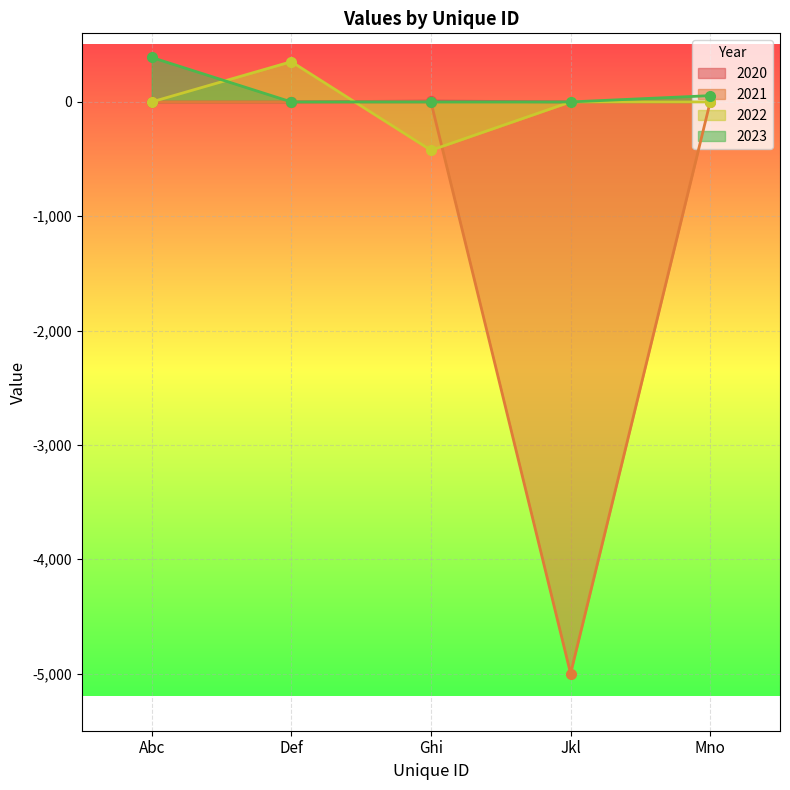

What are all the series names shown in the legend?

2020, 2021, 2022, 2023